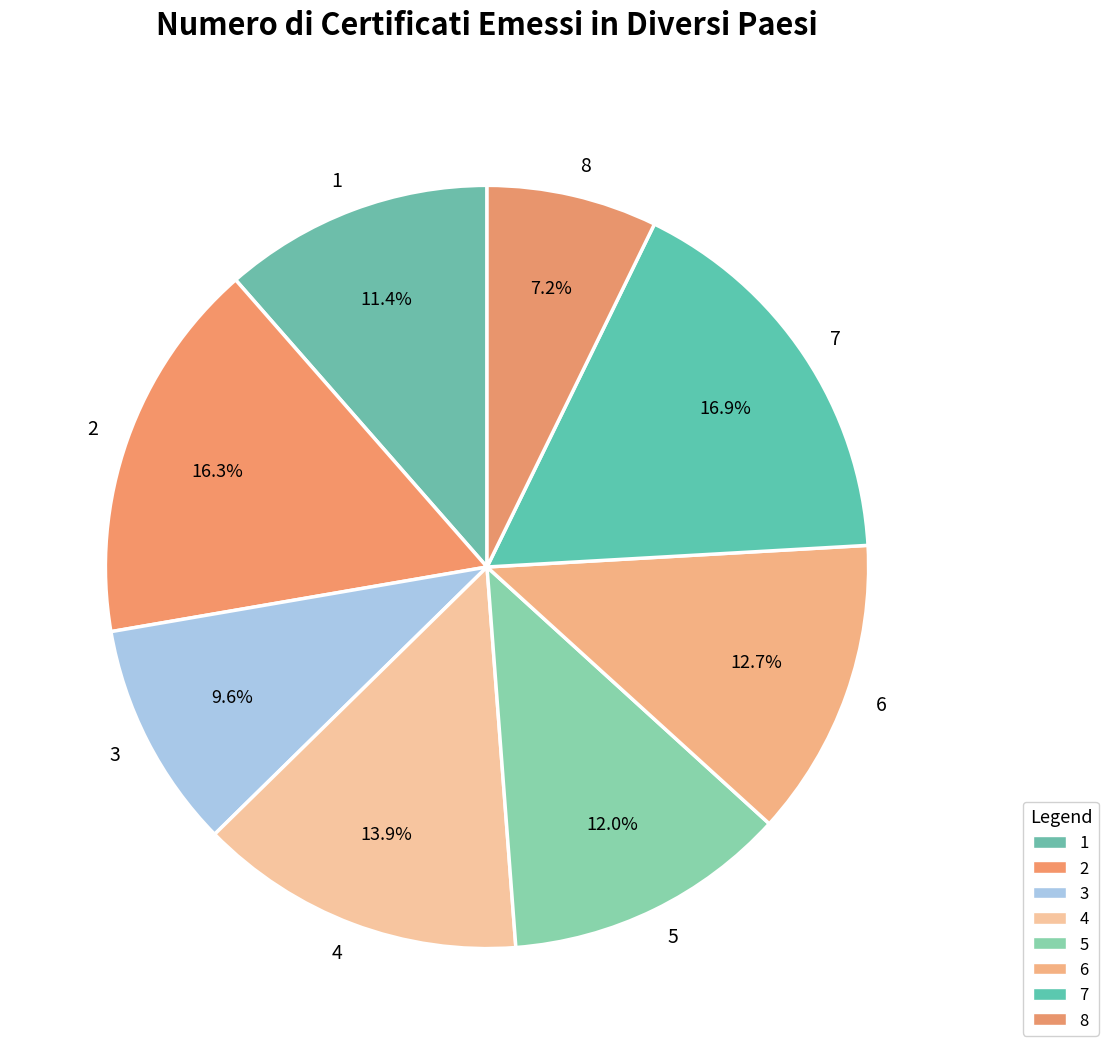

Count the number of slices in the pie.

8